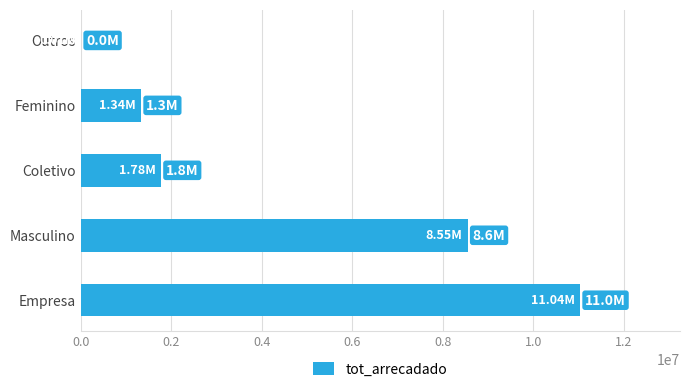

Which has a higher value, Masculino or Feminino?

Masculino